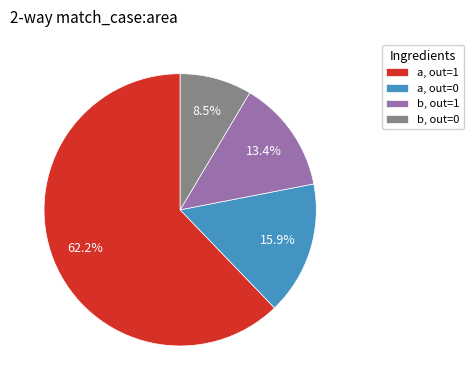

Combined, do a, out=0 and b, out=0 account for over 50%?

No